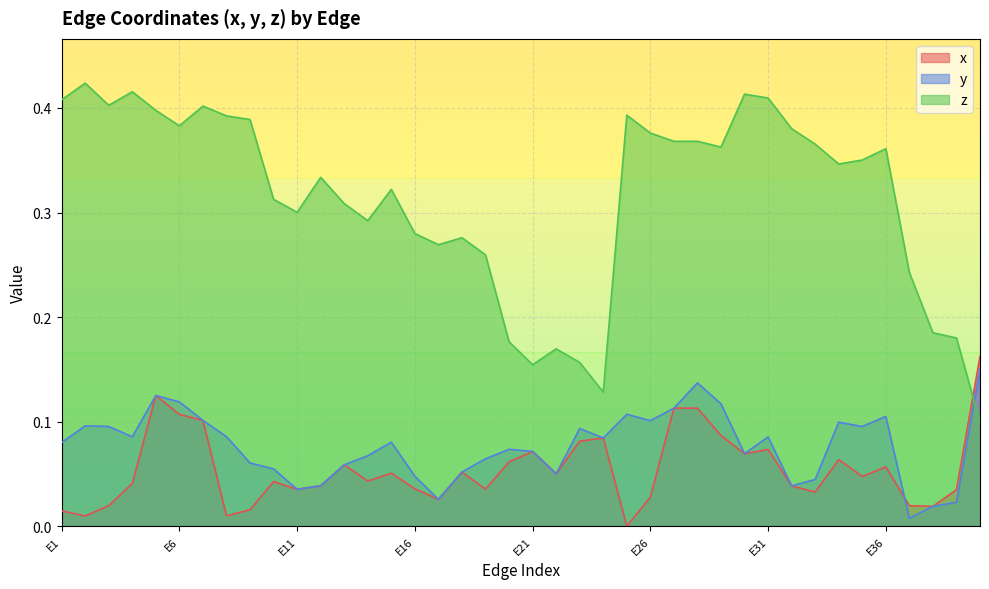

Which series changed the most between E19 and E32?

z